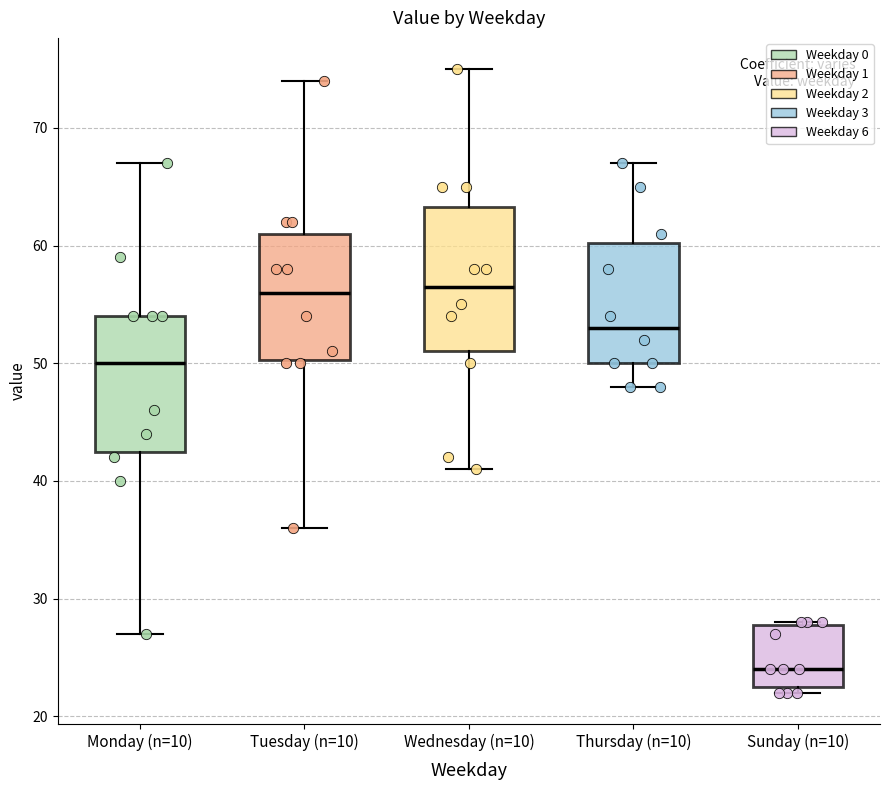

Reading left to right, transcribe this box plot: for each box, give where its median line is, the range the box spans, and where its two whiskers end, as read against the y-axis. The values are not printed on the chart, so give them approximately, as read against the axis.

Monday (n=10): median 50, box 43 to 54, whiskers 27 to 67
Tuesday (n=10): median 56, box 50 to 61, whiskers 36 to 74
Wednesday (n=10): median 57, box 51 to 63, whiskers 41 to 75
Thursday (n=10): median 53, box 50 to 60, whiskers 48 to 67
Sunday (n=10): median 24, box 23 to 28, whiskers 22 to 28